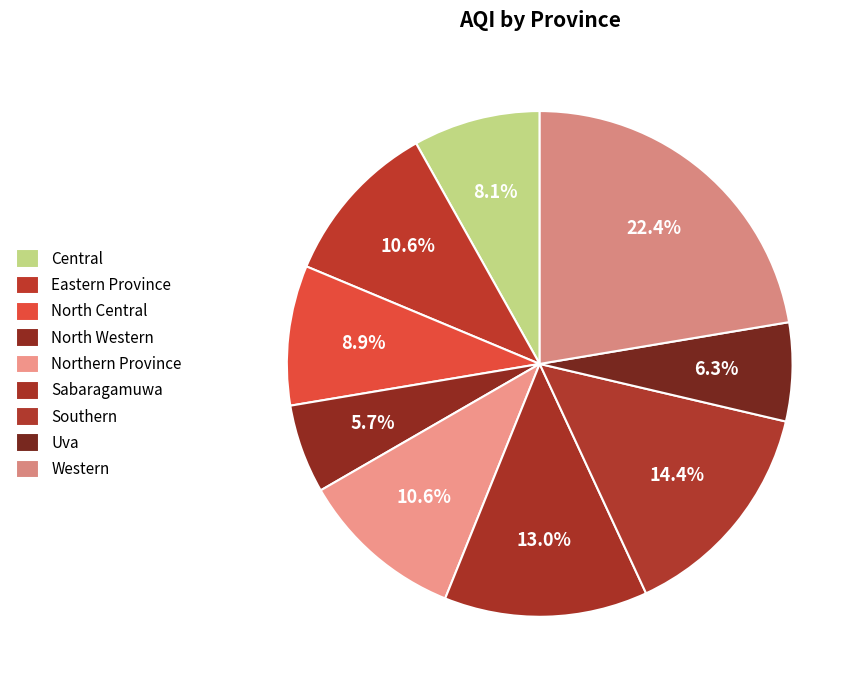

How many slices are in this pie chart?

9